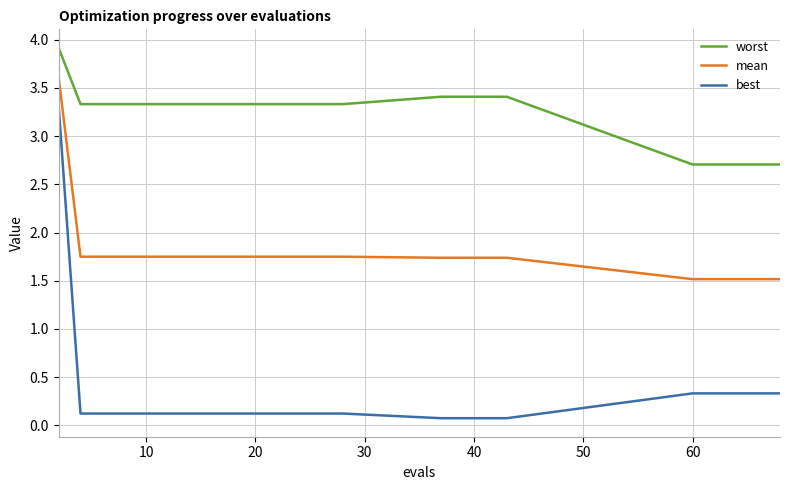

True or false: best and mean intersect in this chart.

False